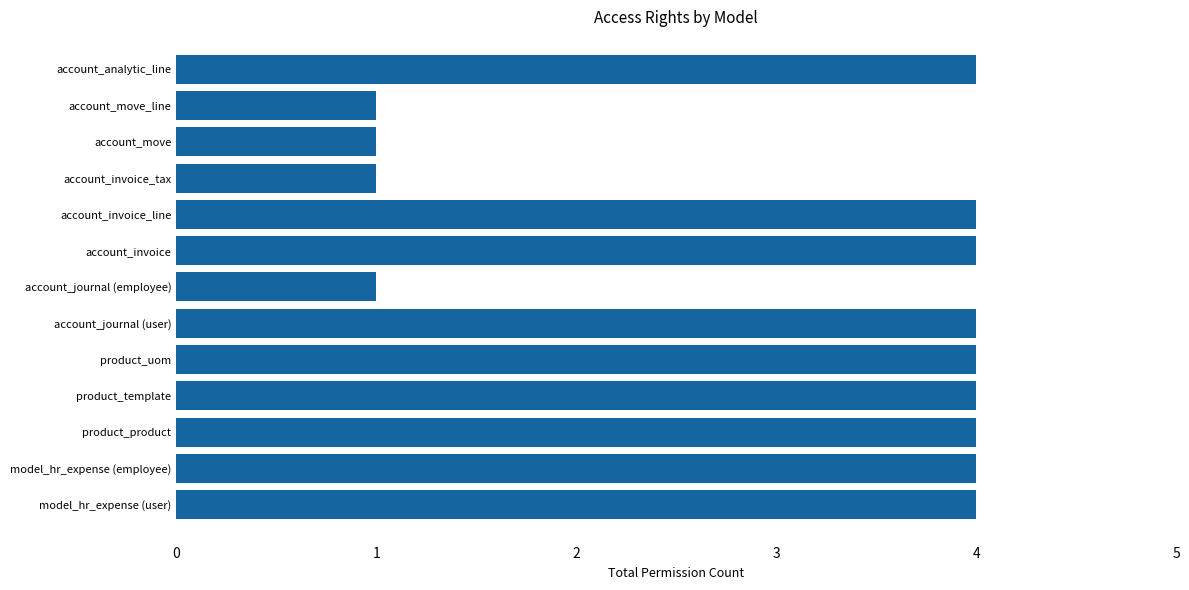

What value does the data have at account_journal (user)?

4